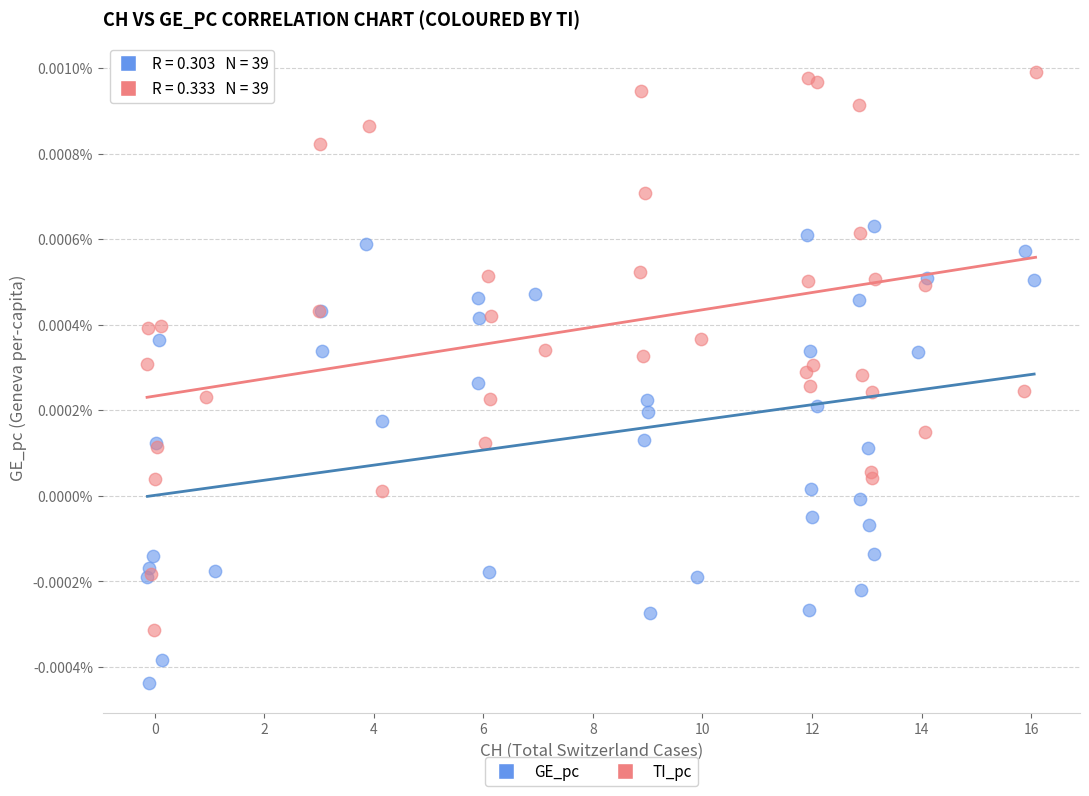

Which series contains the lowest Y value?

GE_pc